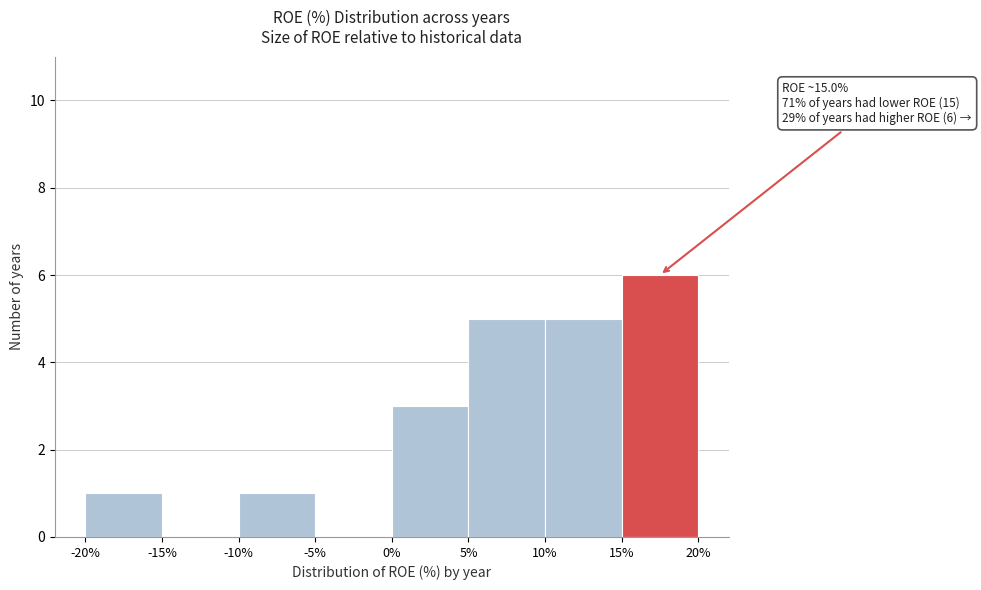

Which range on the x-axis has the tallest bar?

15% to 20%